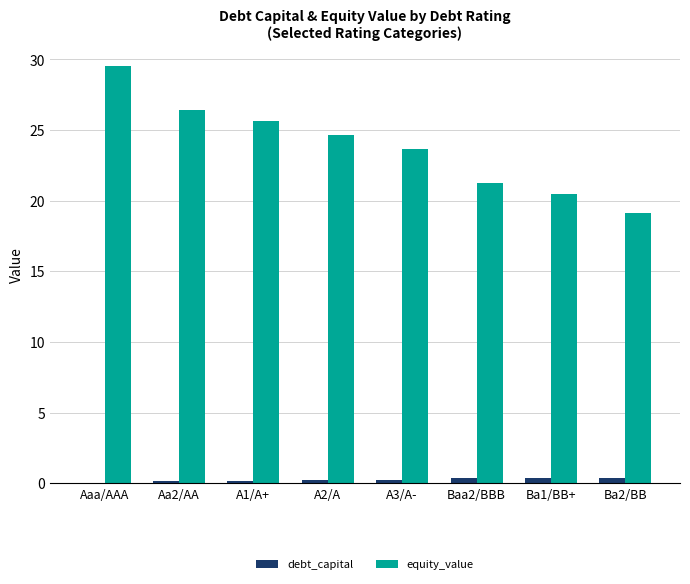

How many groups of bars are there?

8